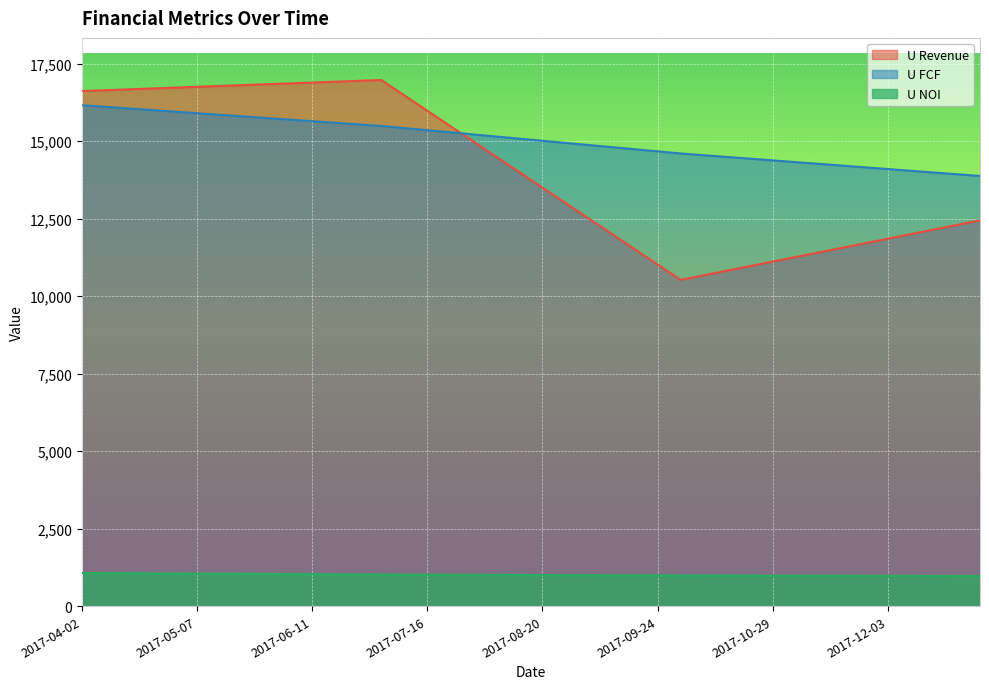

Is it true that U NOI equals 977.0 at 2017-12-10?

True